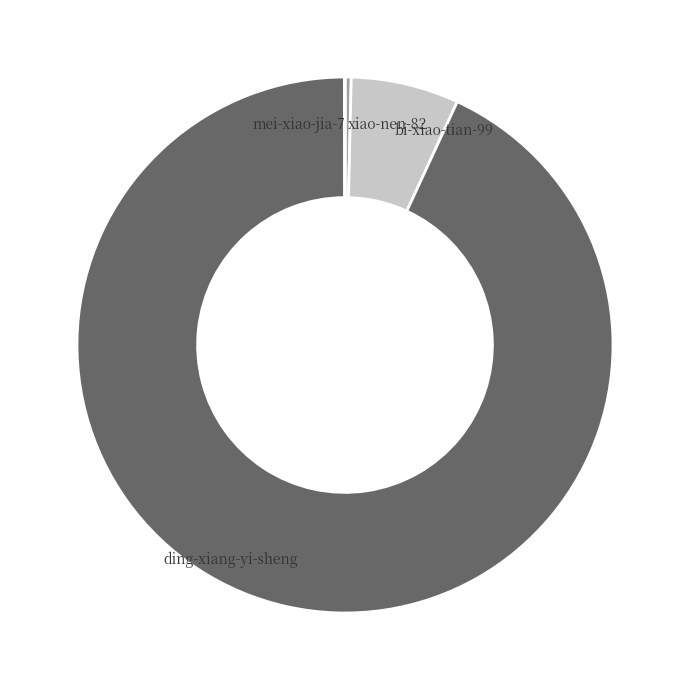

True or false: ding-xiang-yi-sheng accounts for 81% of the total.

False